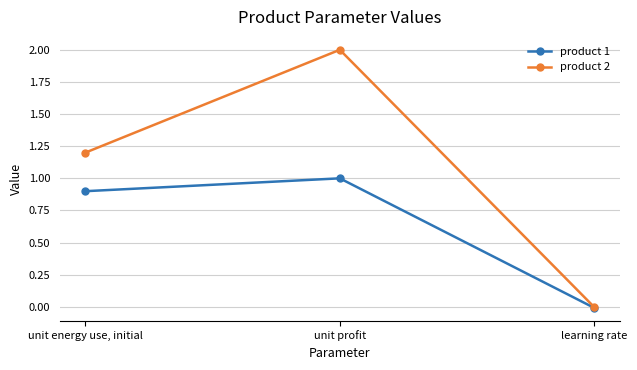

What is the sum of the product 2 values at unit profit and learning rate?

2.0